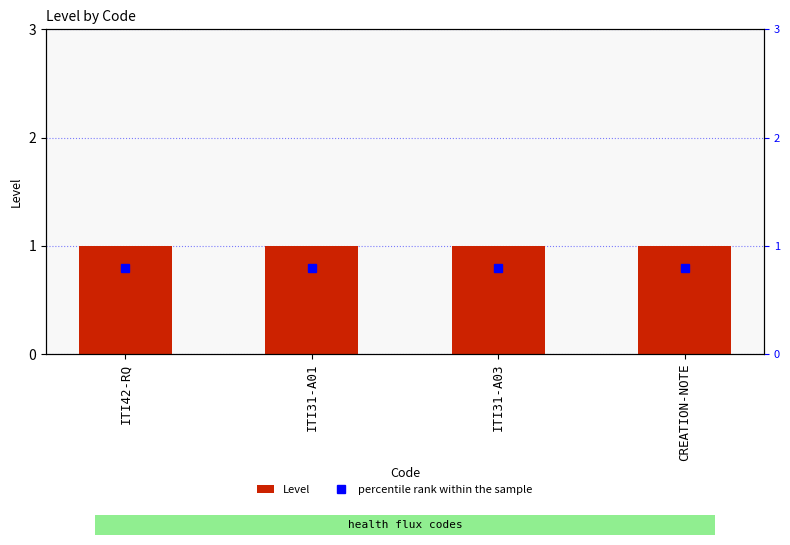

The Level series shows 0.4 at ITI31-A01. True or false?

False